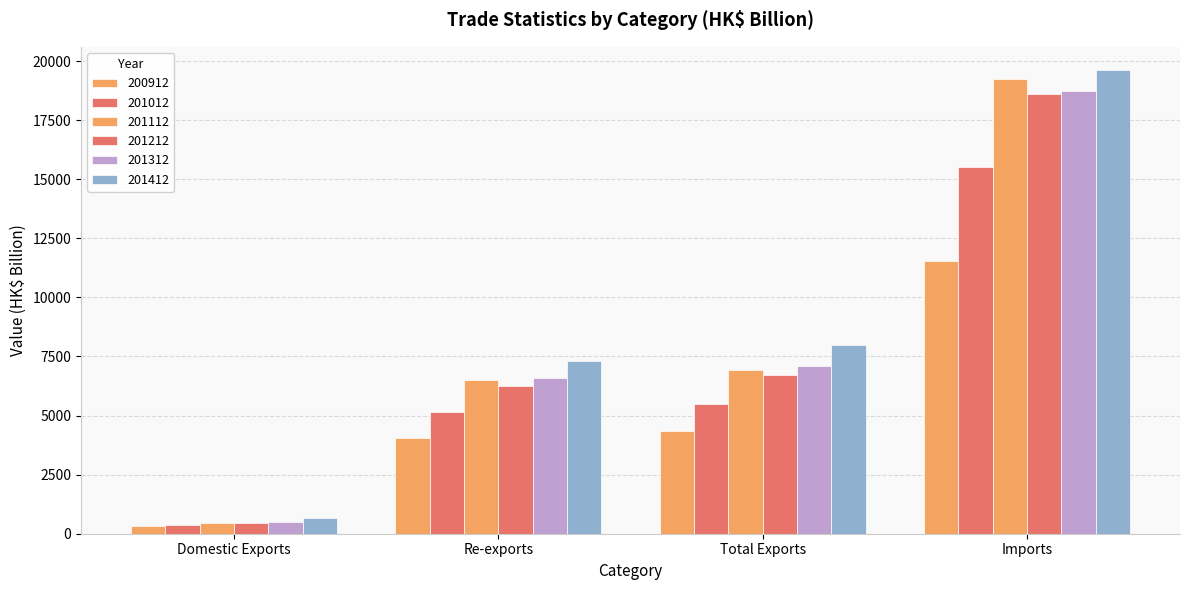

How many bars are there in each group?

6